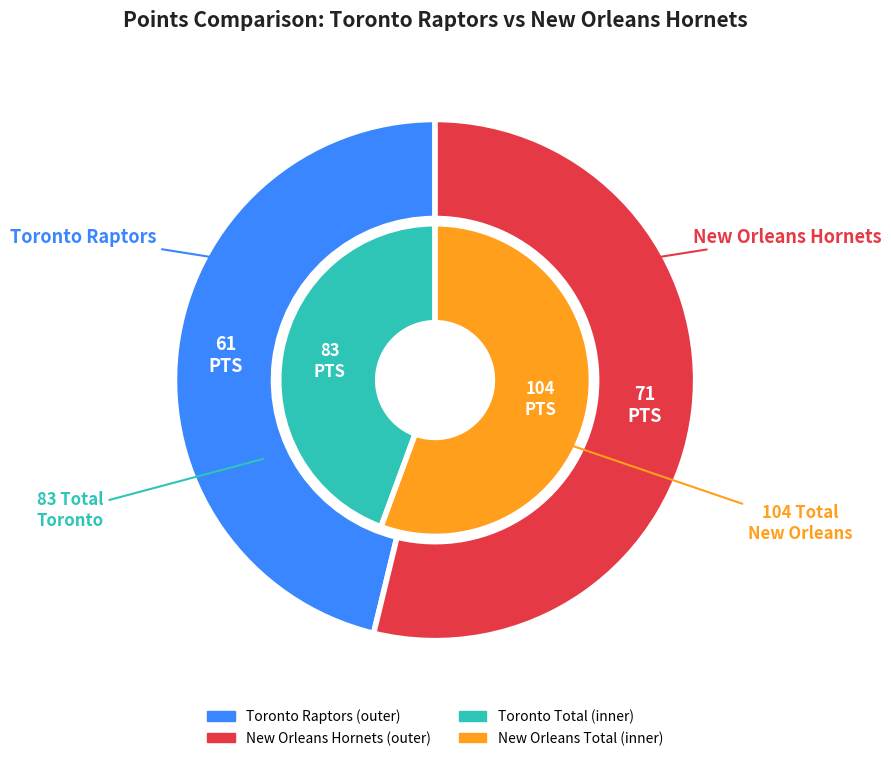

Is there a majority slice in this chart?

No